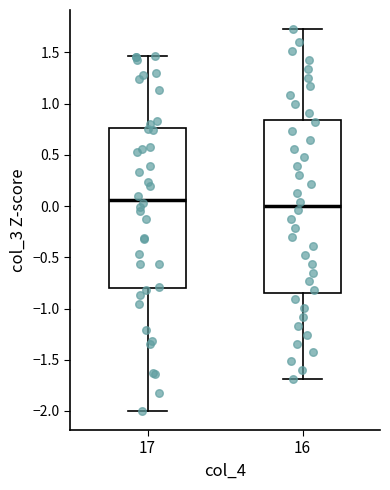

Reading left to right, transcribe this box plot: for each box, give where its median line is, the range the box spans, and where its two whiskers end, as read against the y-axis. The values are not printed on the chart, so give them approximately, as read against the axis.

17: median 0.05, box -0.80 to 0.75, whiskers -2.00 to 1.45
16: median 0.00, box -0.85 to 0.85, whiskers -1.70 to 1.75